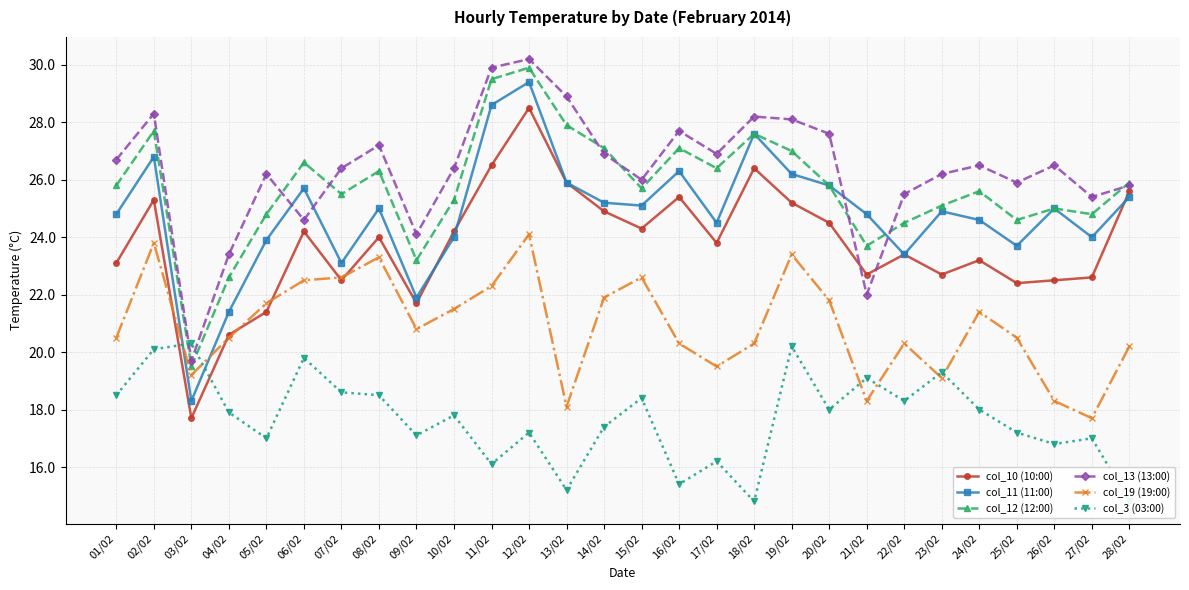

What is the average value of the col_13 (13:00) series?

26.3